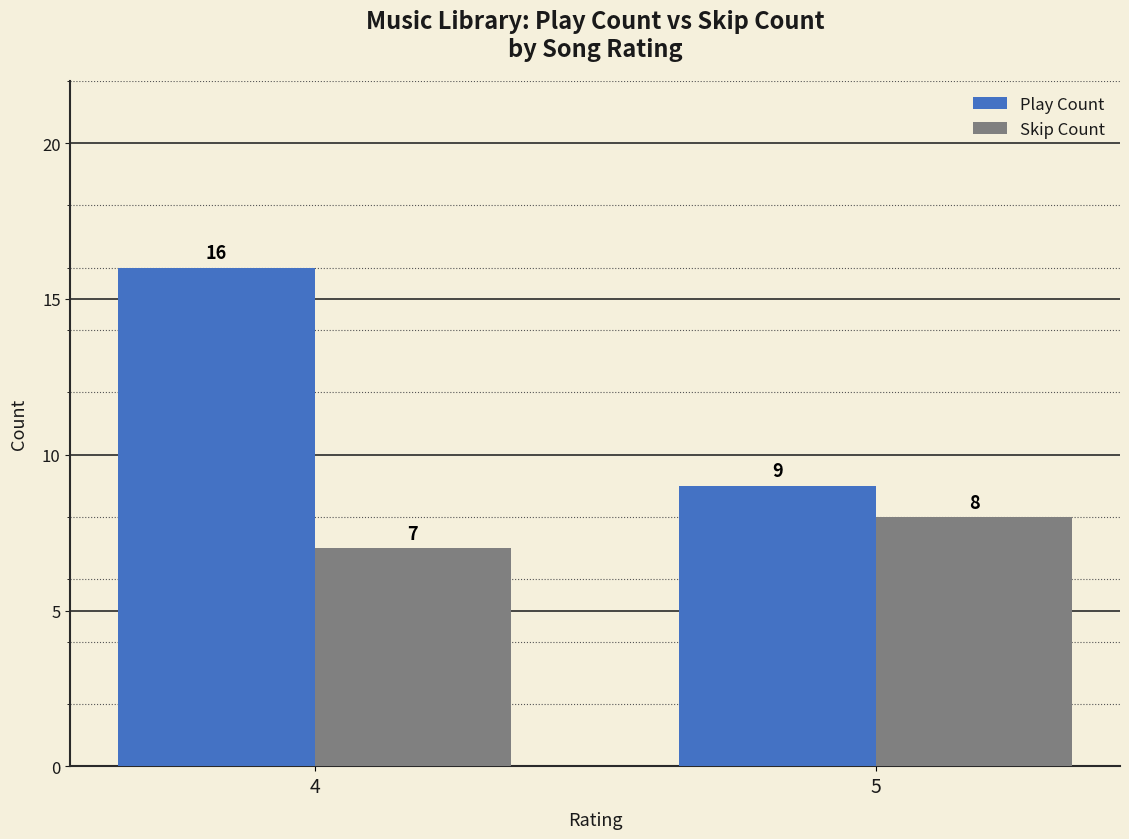

At which category is the sum across all series the highest?

4